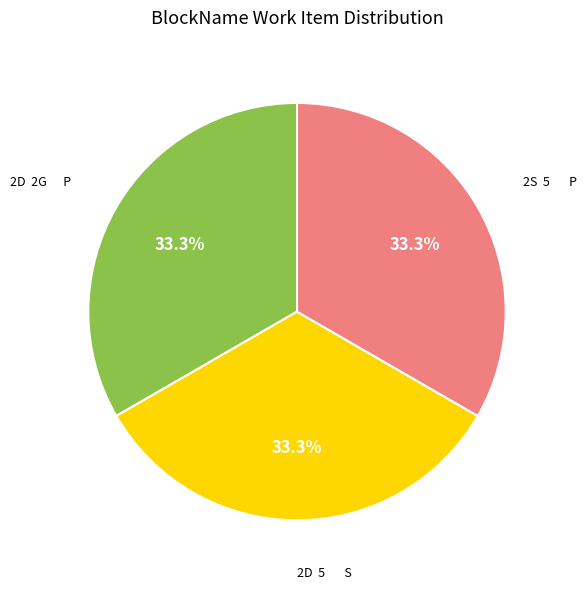

Does any single category account for the majority?

No